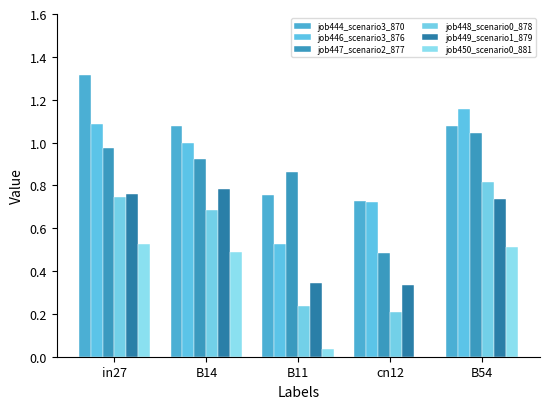

What is the average value of the job449_scenario1_879 series?

0.6